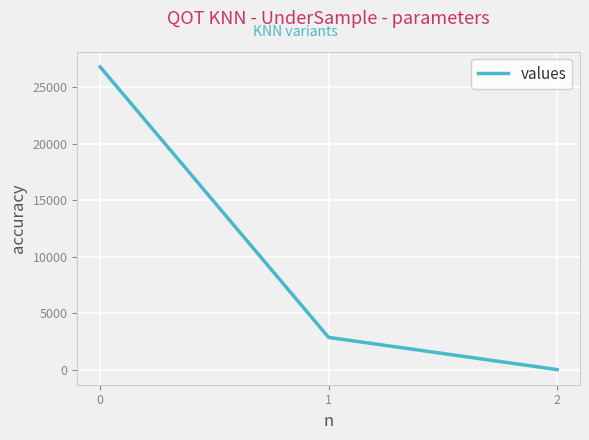

List the labels in order of value, smallest first.

2, 1, 0